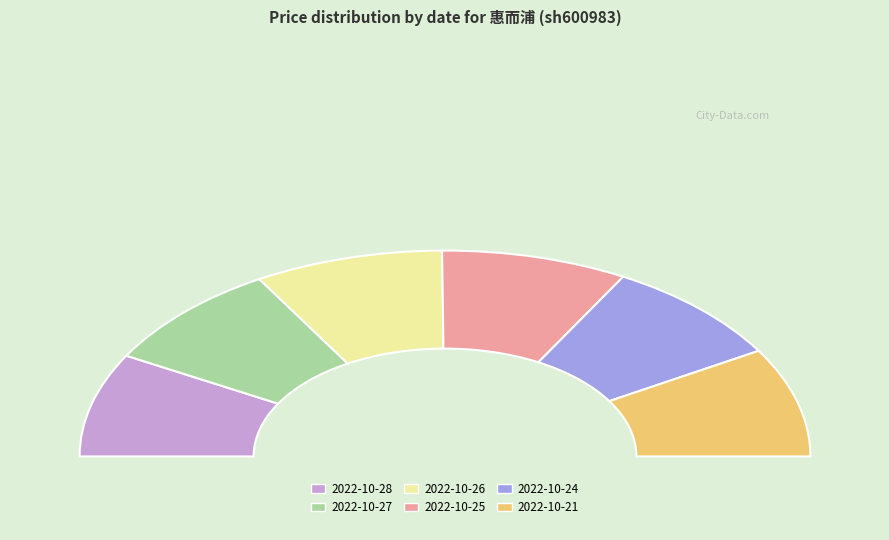

To the nearest percent, what portion does 2022-10-24 represent?

17%